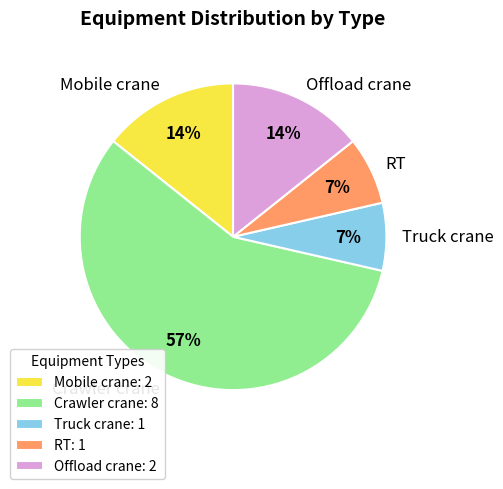

What is the ratio of the value at Offload crane to the value at RT?

2.0